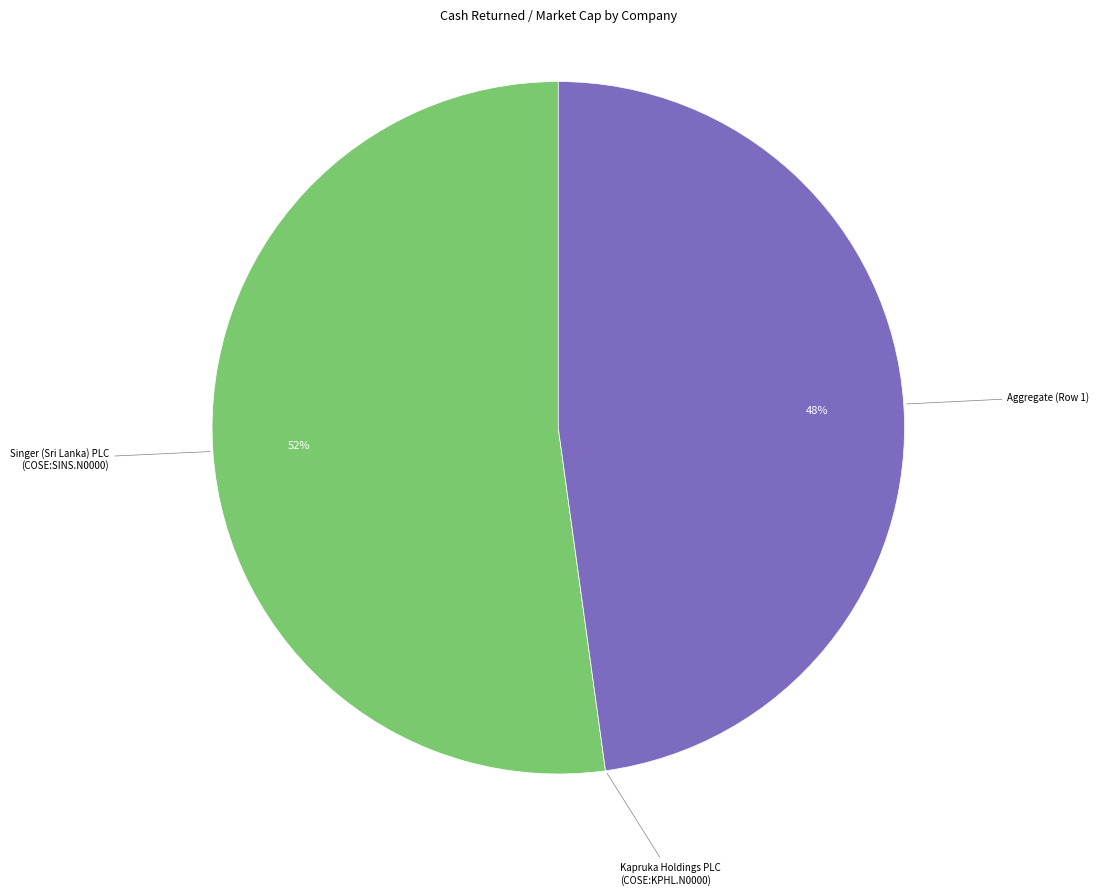

To the nearest percent, what is the difference between the largest and smallest slice percentages?

52%